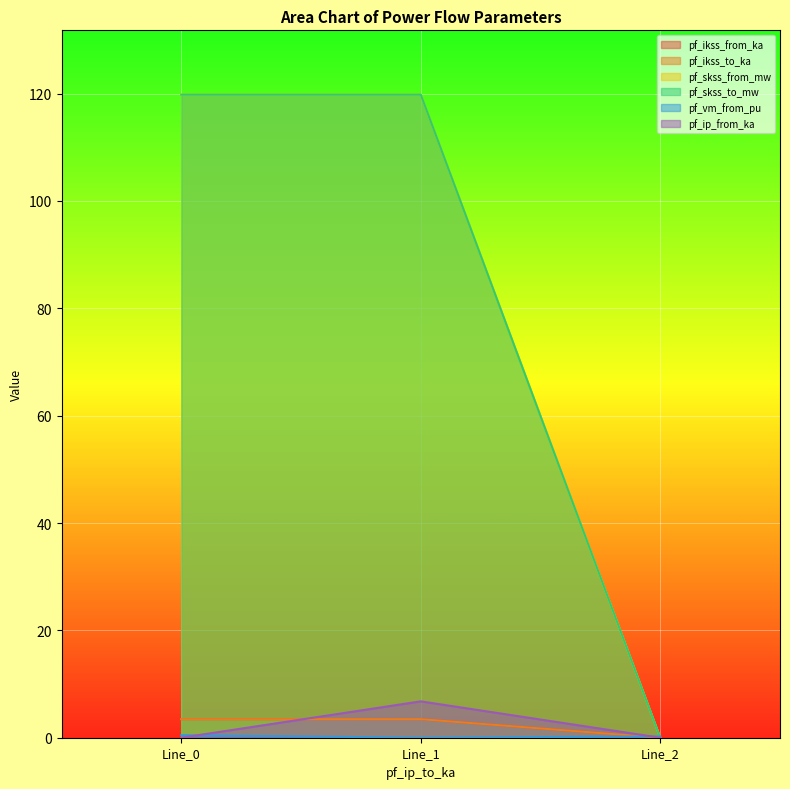

Count the number of categories in the chart.

3